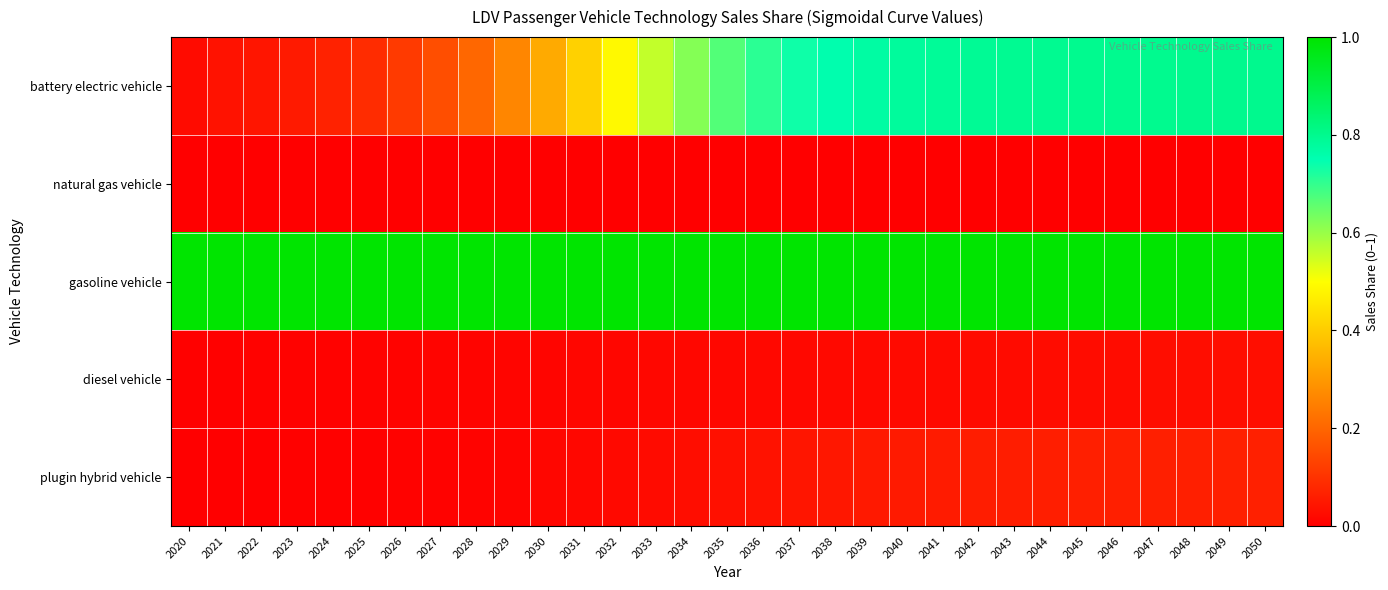

Reading left to right, transcribe all the data shown in this chart.

battery electric vehicle: 2020=0.0	2021=0.0	2022=0.0	2023=0.1	2024=0.1	2025=0.1	2026=0.1	2027=0.2	2028=0.2	2029=0.3	2030=0.3	2031=0.4	2032=0.5	2033=0.6	2034=0.6	2035=0.7	2036=0.7	2037=0.7	2038=0.8	2039=0.8	2040=0.8	2041=0.8	2042=0.8	2043=0.8	2044=0.8	2045=0.8	2046=0.8	2047=0.8	2048=0.8	2049=0.8	2050=0.8
natural gas vehicle: 2020=0.0	2021=0.0	2022=0.0	2023=0.0	2024=0.0	2025=0.0	2026=0.0	2027=0.0	2028=0.0	2029=0.0	2030=0.0	2031=0.0	2032=0.0	2033=0.0	2034=0.0	2035=0.0	2036=0.0	2037=0.0	2038=0.0	2039=0.0	2040=0.0	2041=0.0	2042=0.0	2043=0.0	2044=0.0	2045=0.0	2046=0.0	2047=0.0	2048=0.0	2049=0.0	2050=0.0
gasoline vehicle: 2020=1.0	2021=1.0	2022=1.0	2023=1.0	2024=1.0	2025=1.0	2026=1.0	2027=1.0	2028=1.0	2029=1.0	2030=1.0	2031=1.0	2032=1.0	2033=1.0	2034=1.0	2035=1.0	2036=1.0	2037=1.0	2038=1.0	2039=1.0	2040=1.0	2041=1.0	2042=1.0	2043=1.0	2044=1.0	2045=1.0	2046=1.0	2047=1.0	2048=1.0	2049=1.0	2050=1.0
diesel vehicle: 2020=0.0	2021=0.0	2022=0.0	2023=0.0	2024=0.0	2025=0.0	2026=0.0	2027=0.0	2028=0.0	2029=0.0	2030=0.0	2031=0.0	2032=0.0	2033=0.0	2034=0.0	2035=0.0	2036=0.0	2037=0.0	2038=0.0	2039=0.0	2040=0.0	2041=0.0	2042=0.0	2043=0.0	2044=0.0	2045=0.0	2046=0.0	2047=0.0	2048=0.0	2049=0.0	2050=0.0
plugin hybrid vehicle: 2020=0.0	2021=0.0	2022=0.0	2023=0.0	2024=0.0	2025=0.0	2026=0.0	2027=0.0	2028=0.0	2029=0.0	2030=0.0	2031=0.0	2032=0.0	2033=0.0	2034=0.0	2035=0.0	2036=0.0	2037=0.0	2038=0.0	2039=0.1	2040=0.1	2041=0.1	2042=0.1	2043=0.1	2044=0.1	2045=0.1	2046=0.1	2047=0.1	2048=0.1	2049=0.1	2050=0.1